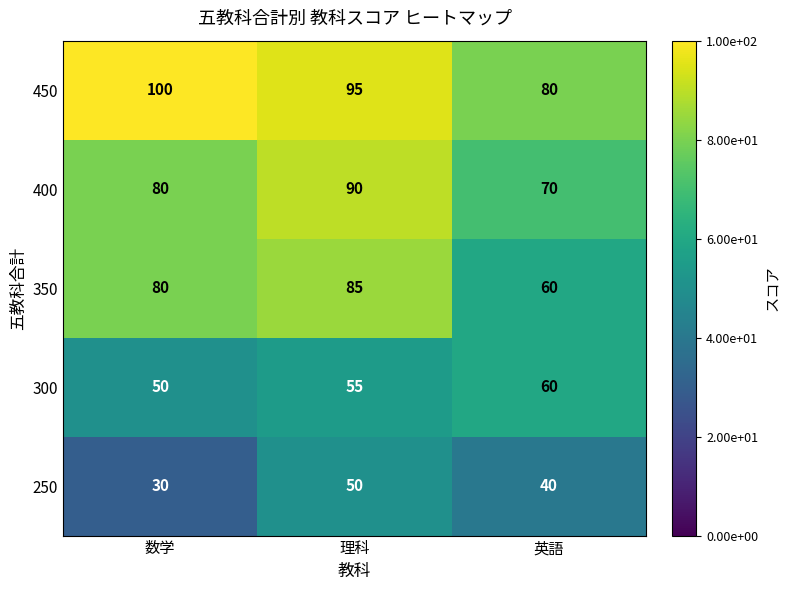

Count the number of data series in this chart.

5